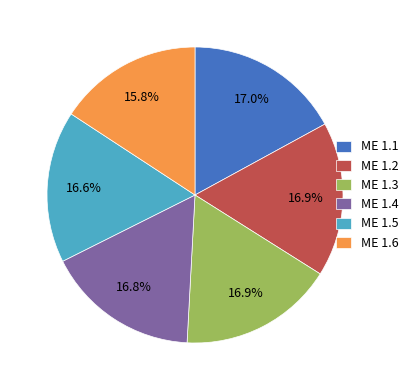

Between ME 1.6 and ME 1.3, which is larger?

ME 1.3